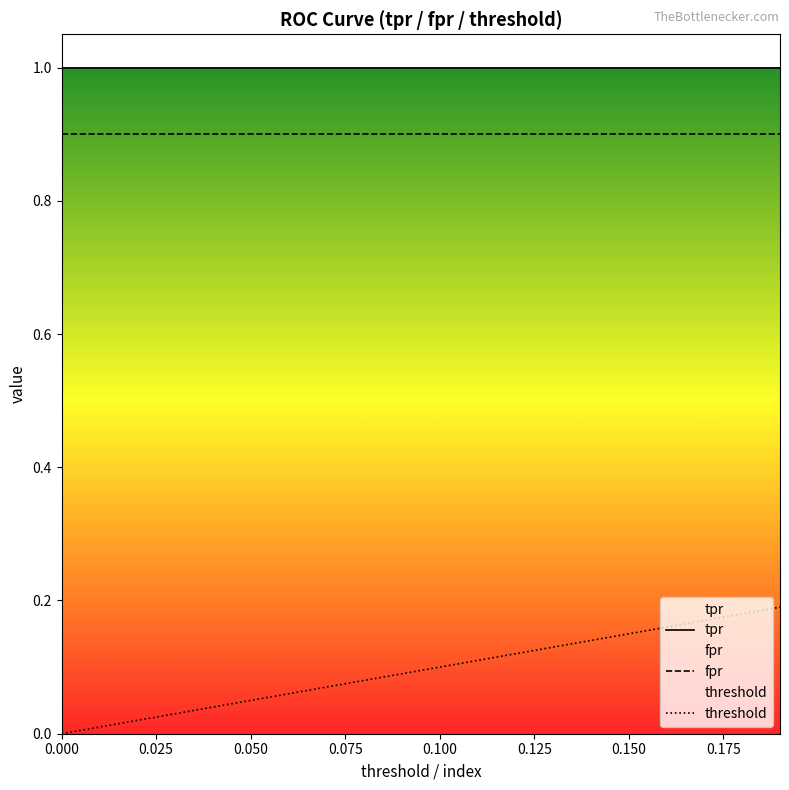

What position from the left is 0.075?

4